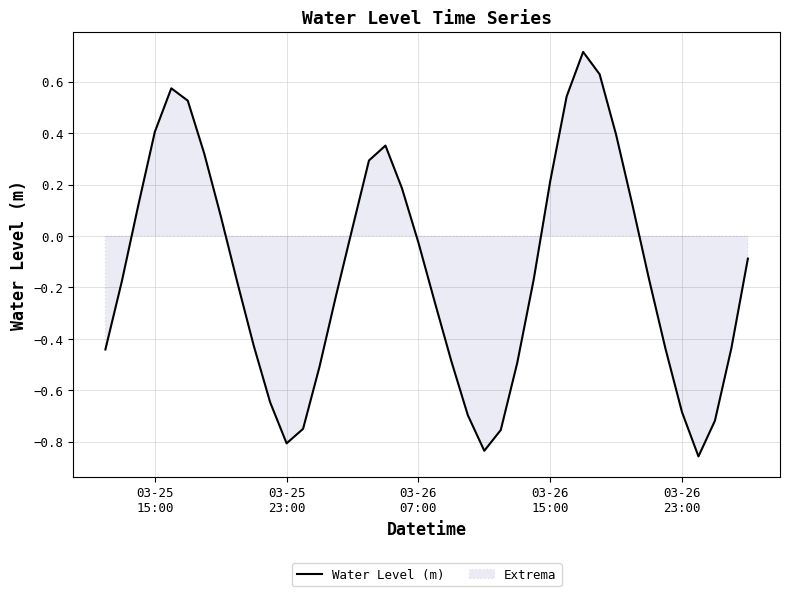

What is the greatest value displayed?

0.7